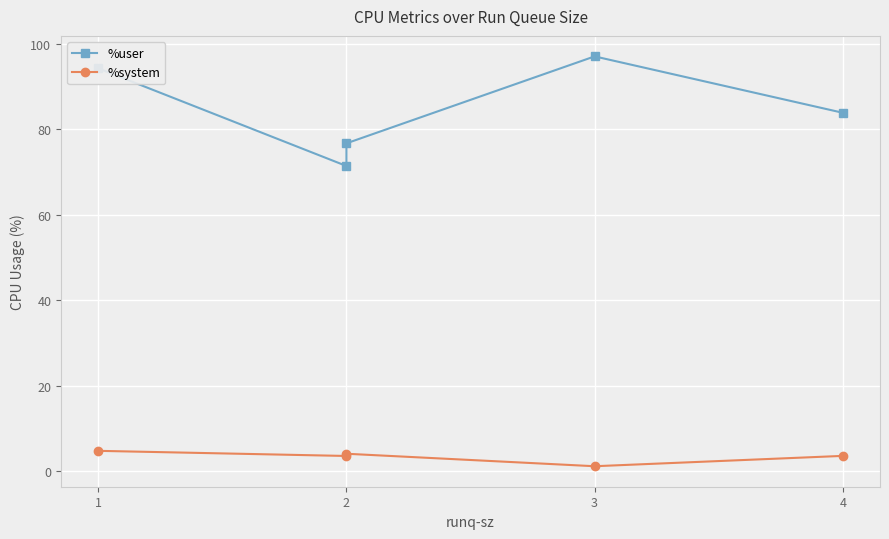

At how many categories does at least one series exceed 93?

2